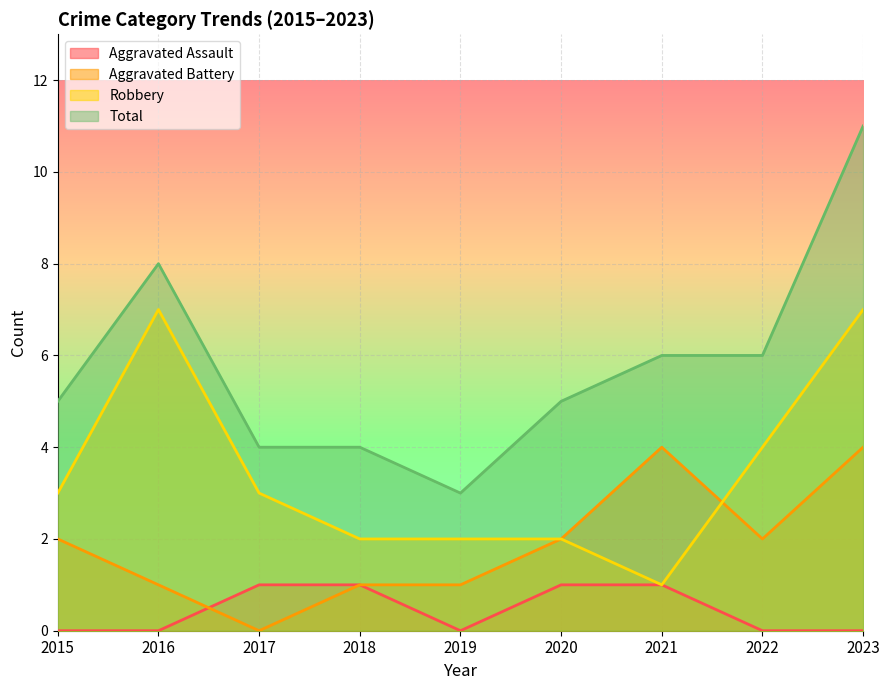

What is the spread (max minus min) of values at 2015?

5